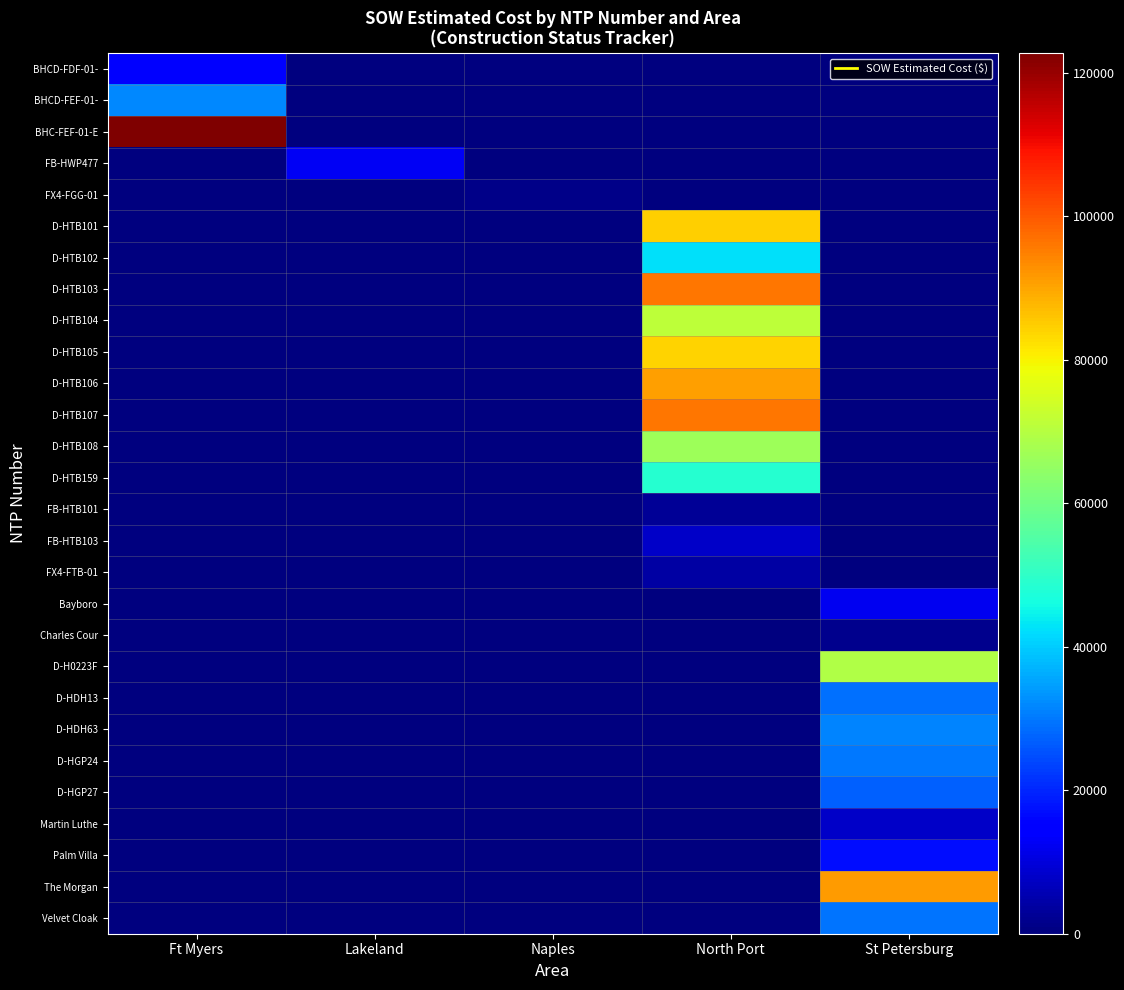

What is the difference between the highest and lowest values at Ft Myers?

122715.9